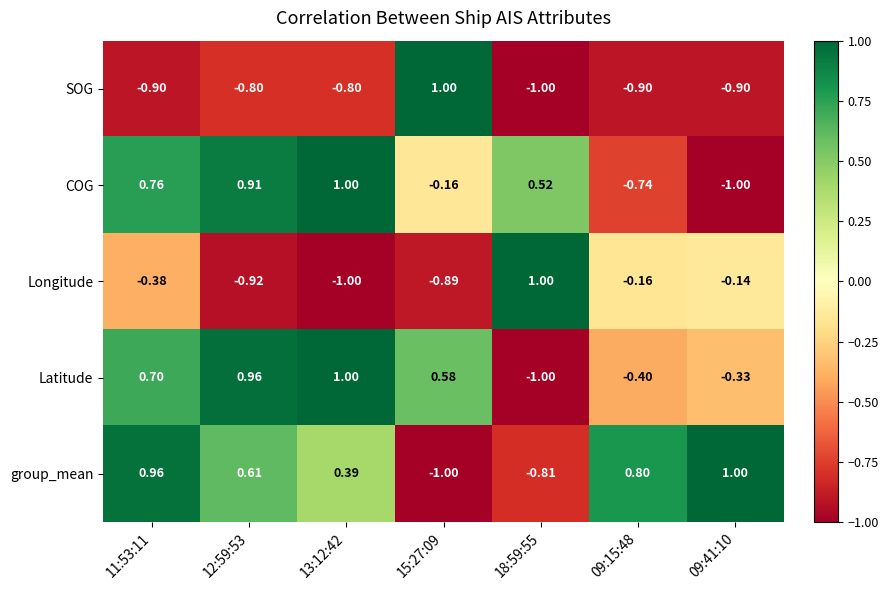

Which series changed the most between 09:15:48 and 09:41:10?

COG